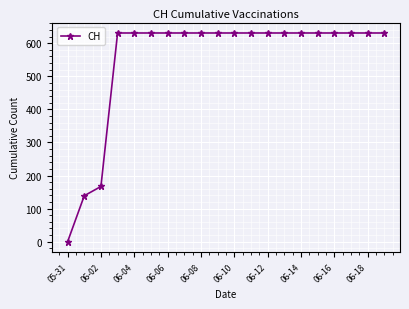

What is the average value?

552